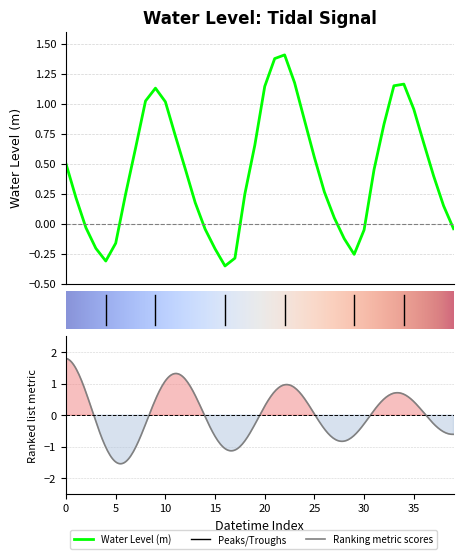

Does the chart display data point markers on the line(s)?

No